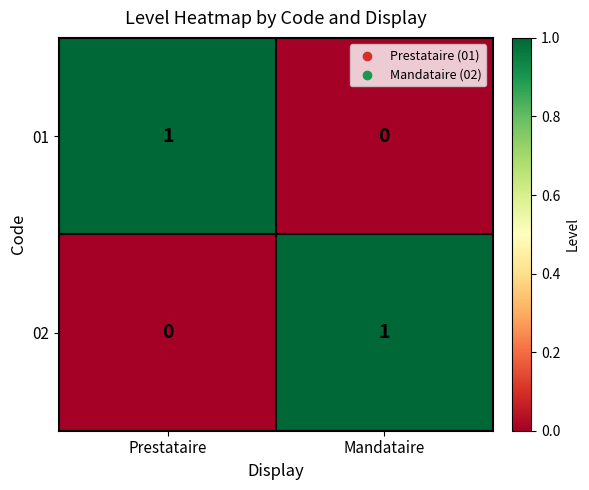

The value of 02 at Mandataire is 0. True or false?

False